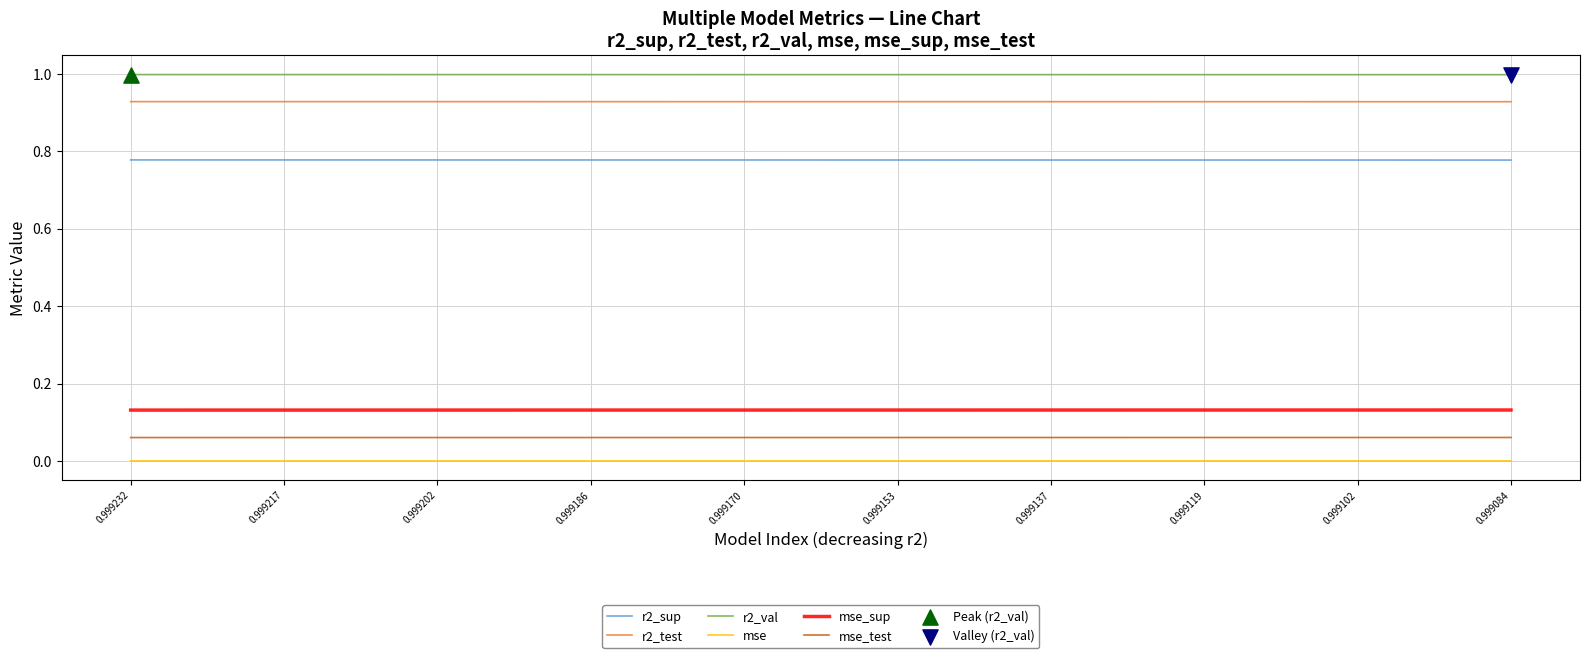

True or false: mse and mse_test cross at least once.

False